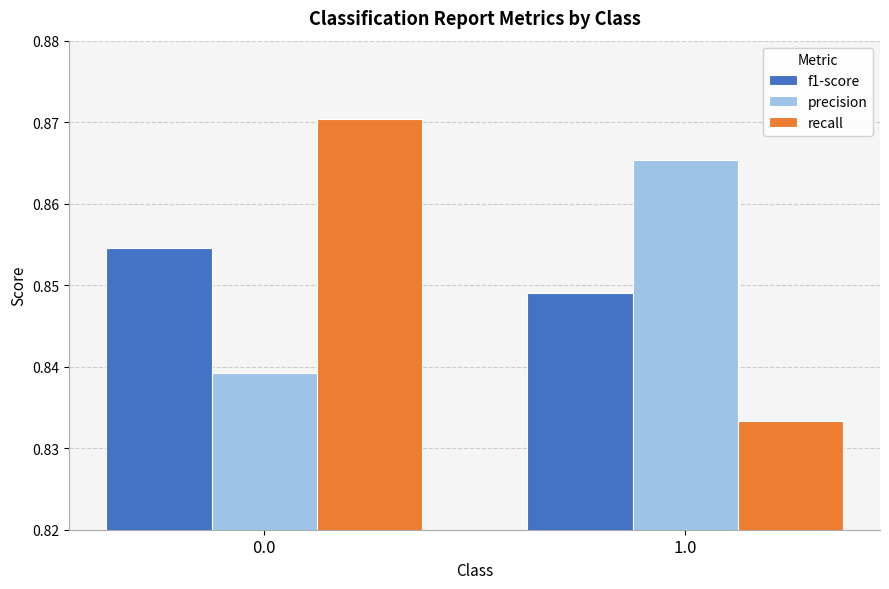

What is the sum of the precision values at 0.0 and 1.0?

1.7